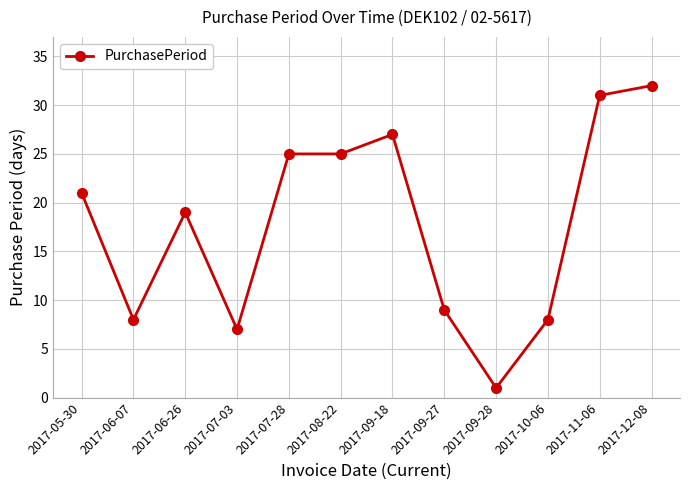

How many data points are less than 21?

6